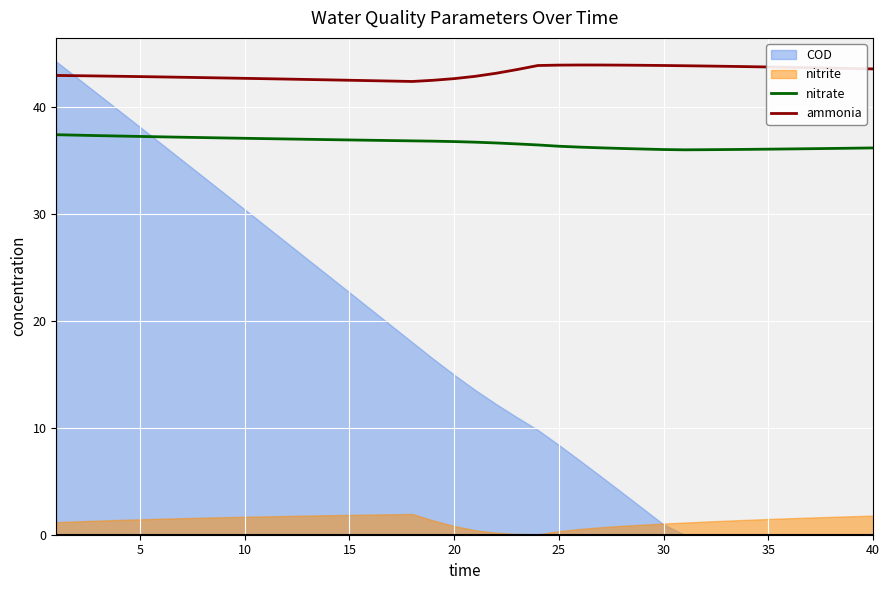

True or false: ammonia and nitrate intersect in this chart.

False